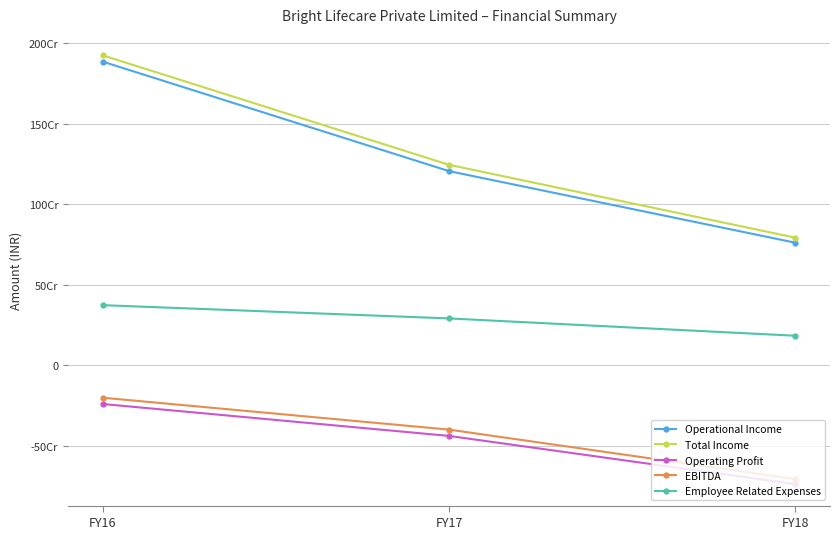

At which label does Total Income first exceed 1245061019?

FY16